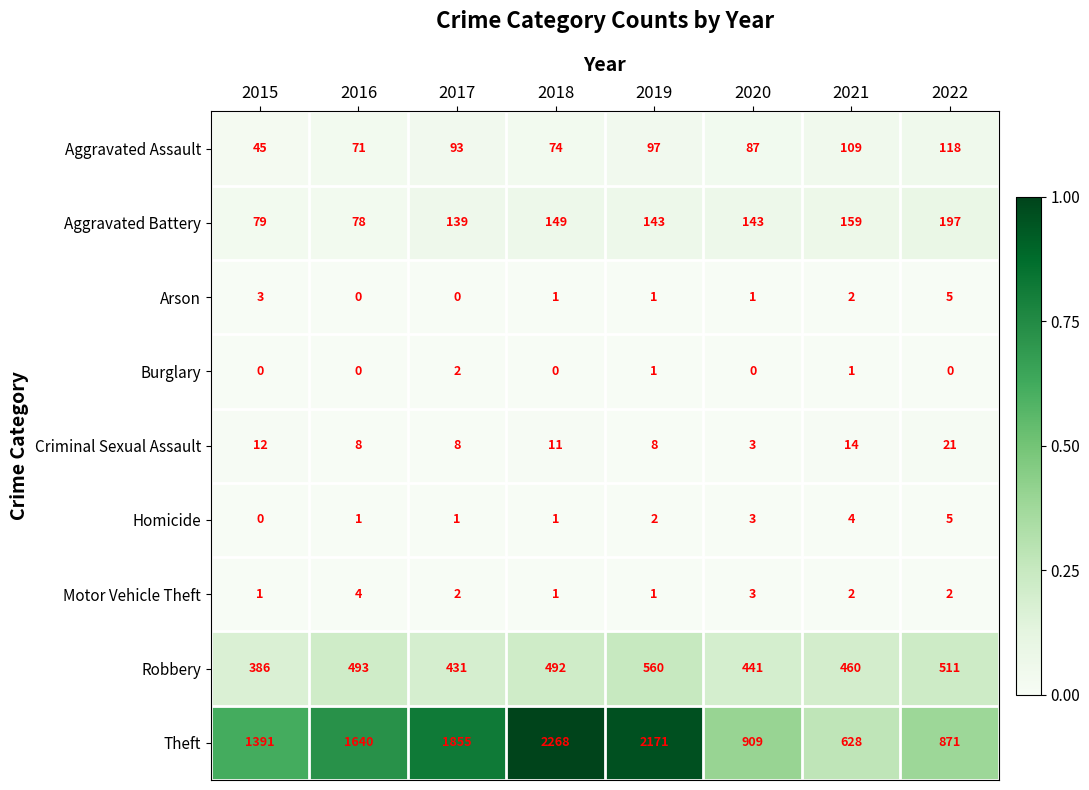

What is the greatest value displayed?

2268